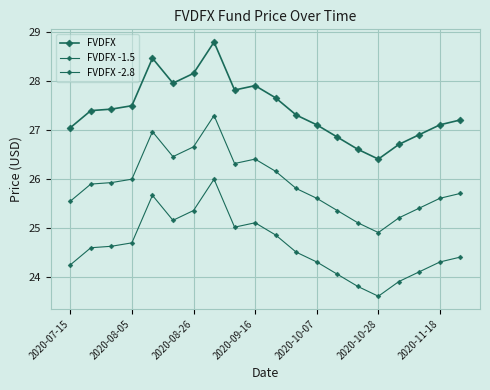

How many lines are shown in the chart?

3